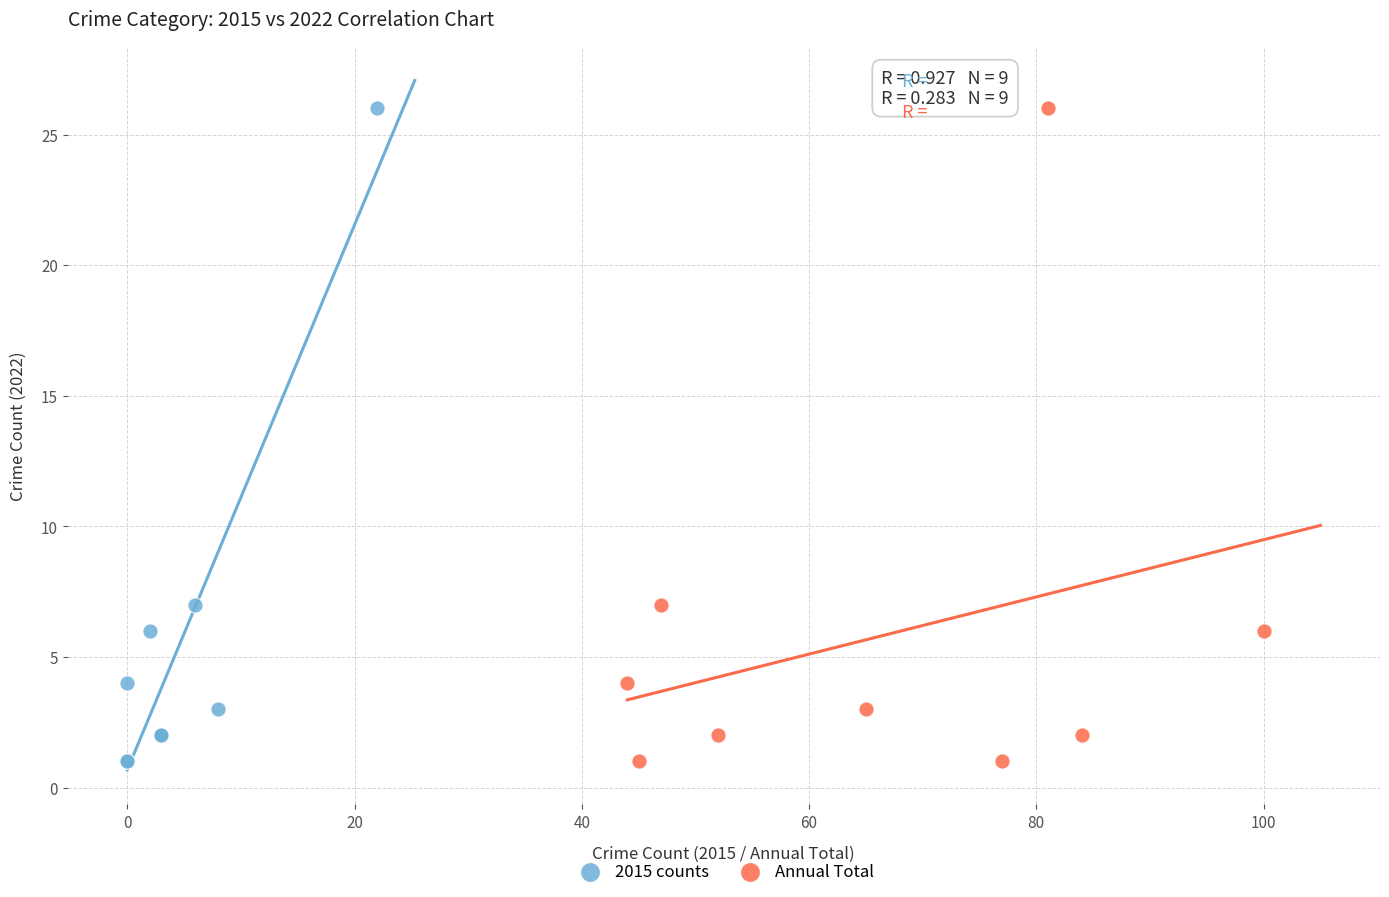

What are all the series names shown in the legend?

2015 counts, Annual Total